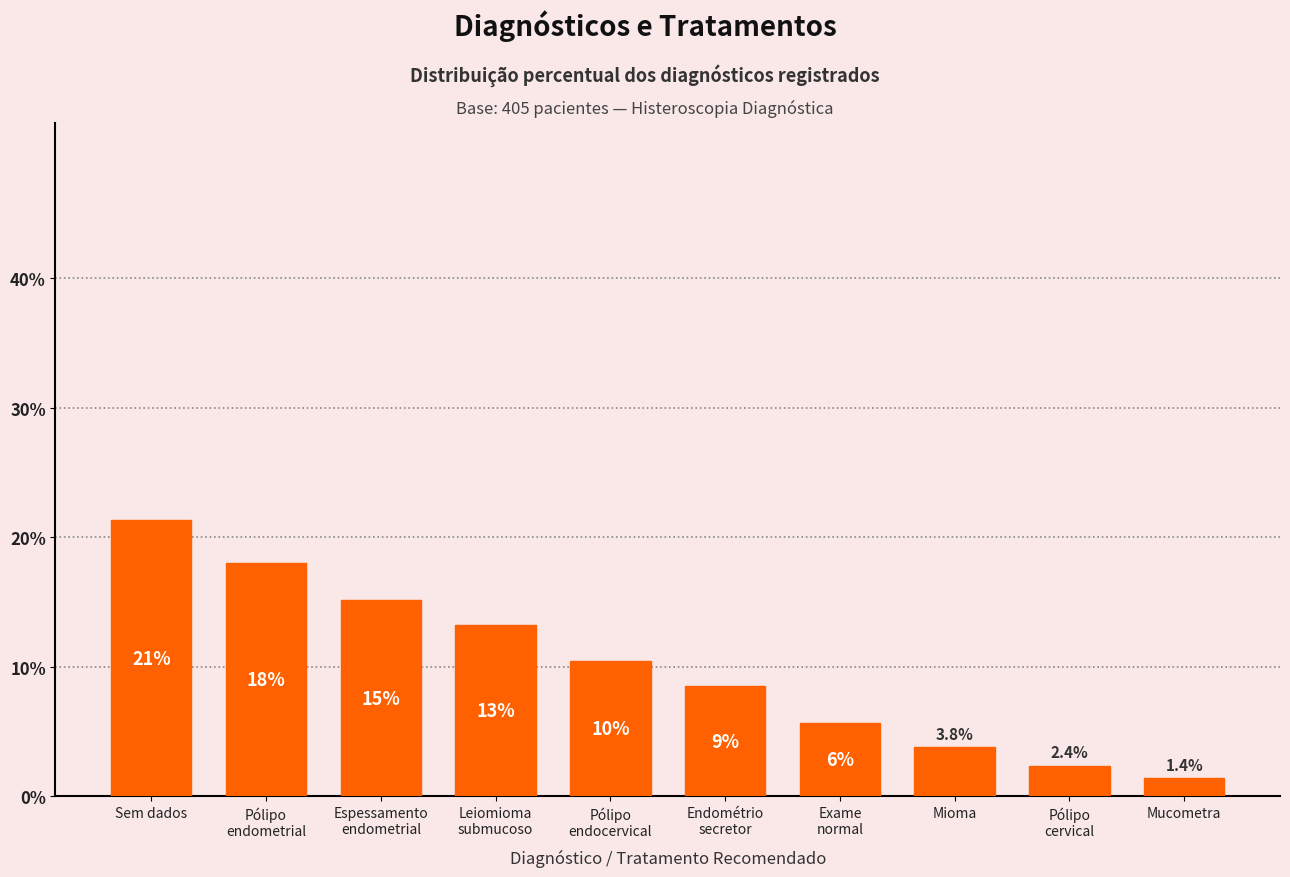

What is the value of the 9th bar from the left?

2.4